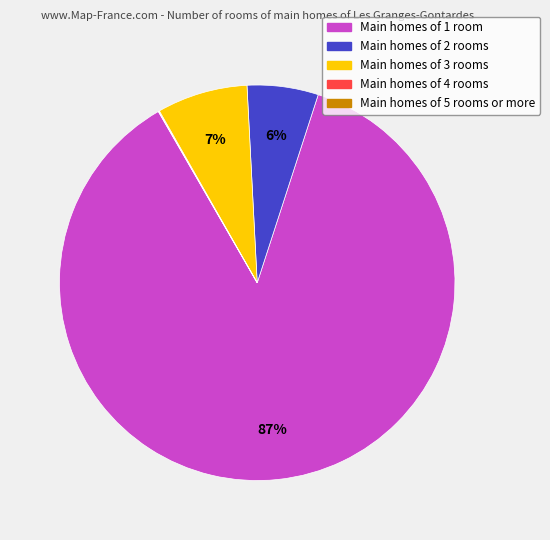

Does any single category account for the majority?

Yes